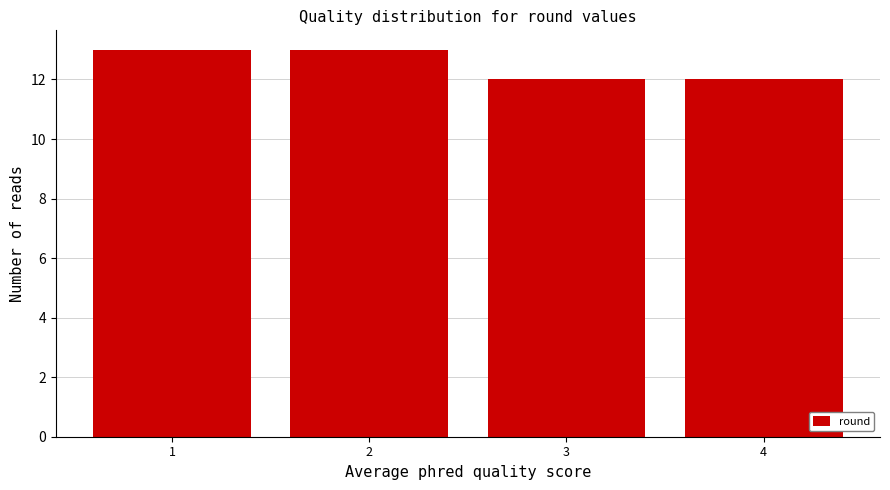

Reading left to right, what are all the values shown in this chart?

13	13	12	12